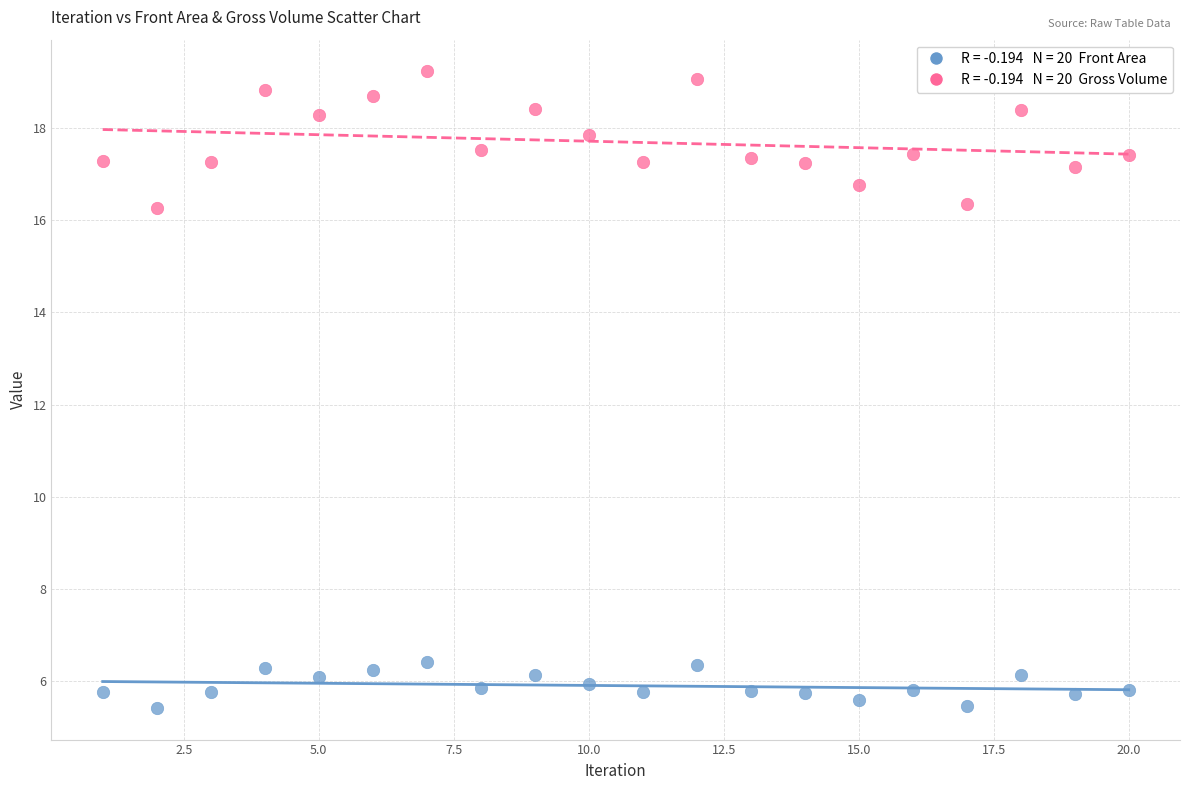

Across all data points, what is the range of Y values (max minus min)?

13.8